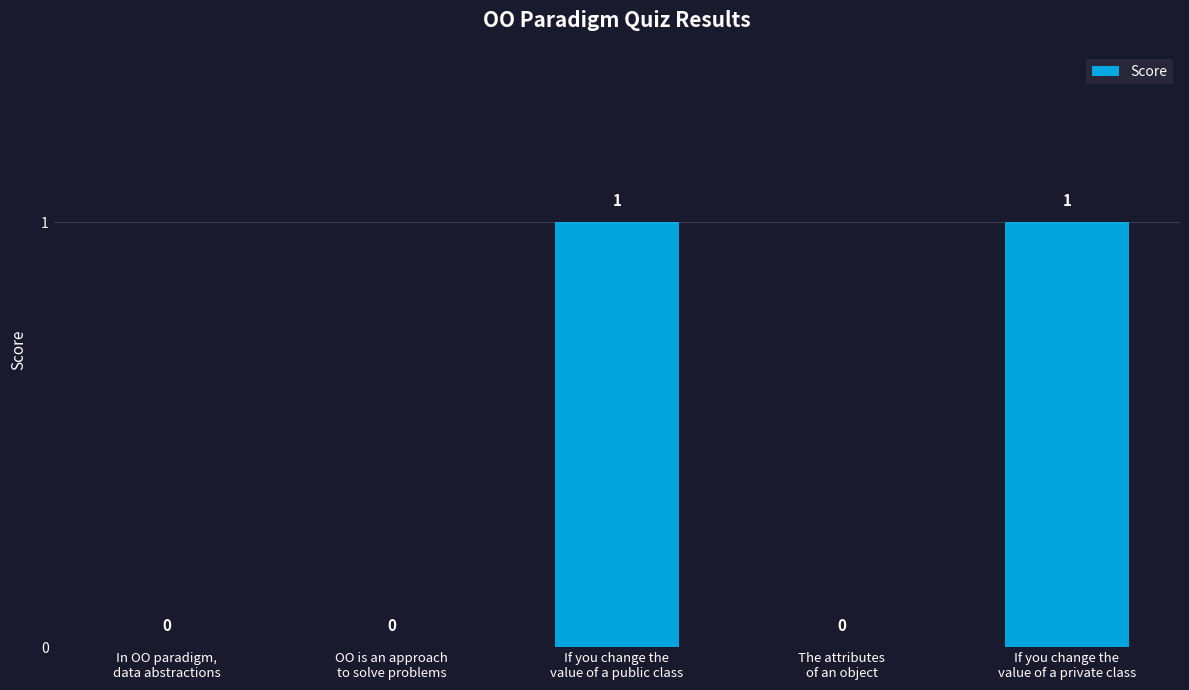

Reading left to right, transcribe all the data shown in this chart.

In OO paradigm,
data abstractions=0	OO is an approach
to solve problems=0	If you change the
value of a public class=1	The attributes
of an object=0	If you change the
value of a private class=1